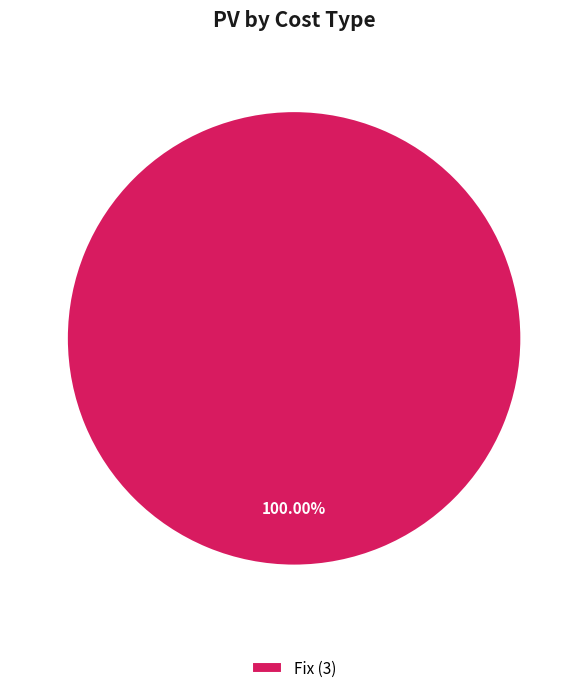

Which category accounts for the majority?

Fix (3)